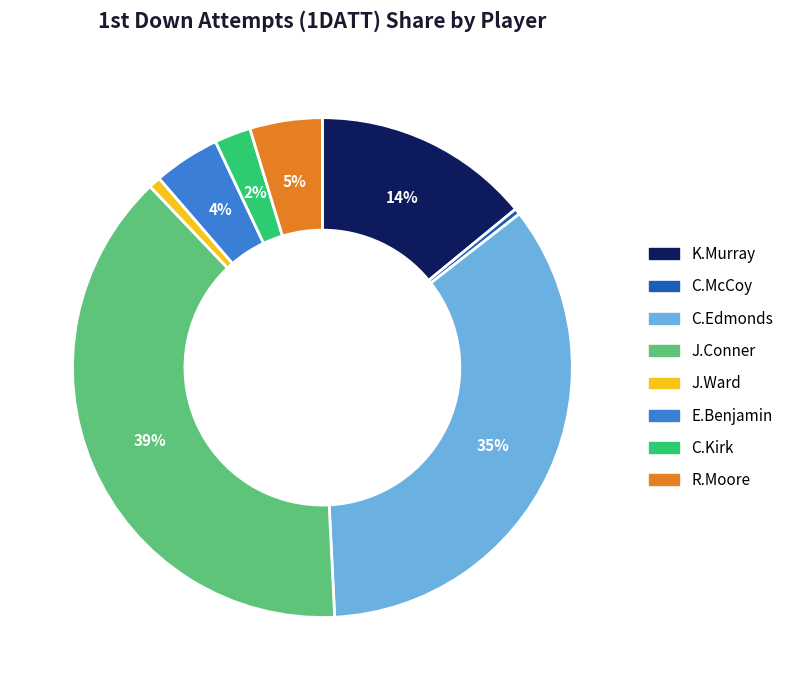

How many segments does this pie chart have?

8